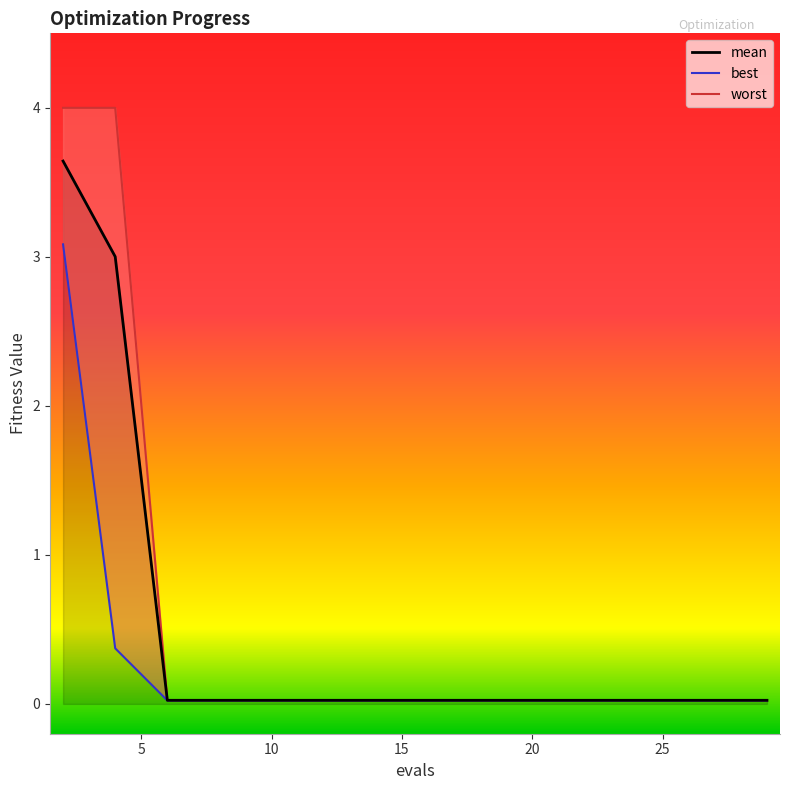

The mean series shows 0.0 at 16. True or false?

False